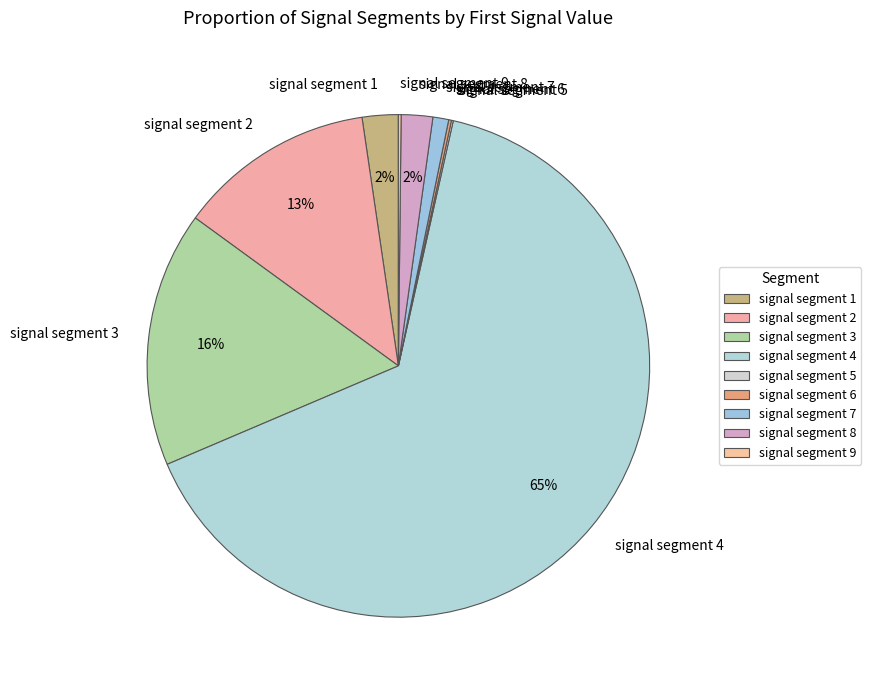

Which category accounts for the majority?

signal segment 4